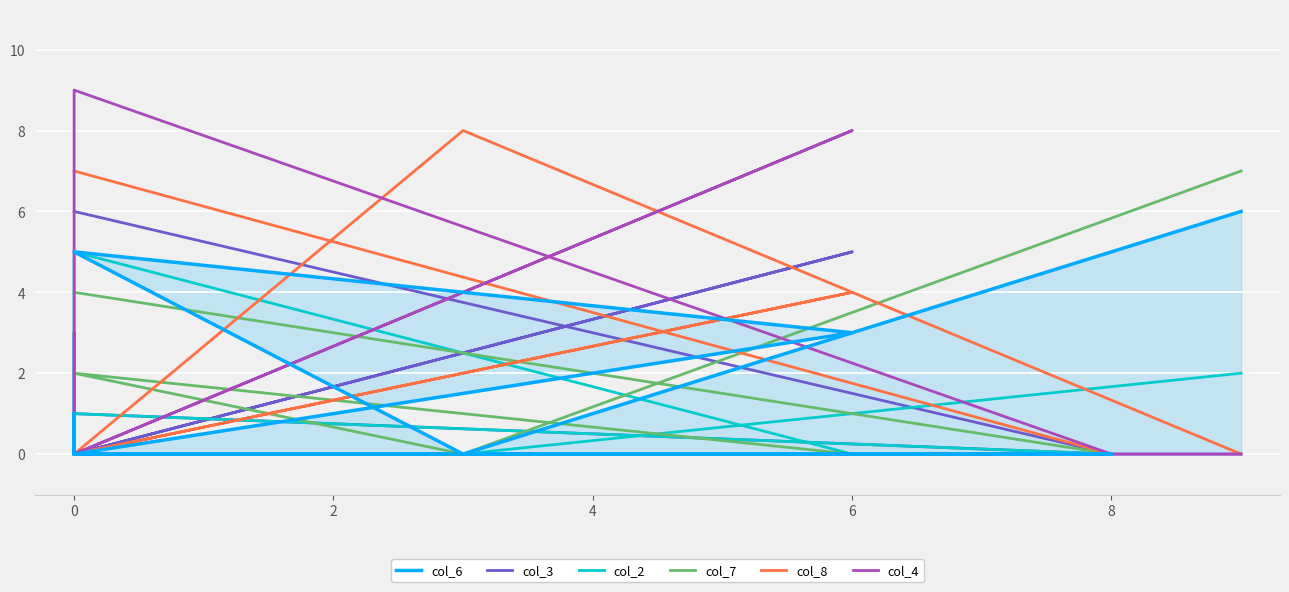

Does the chart display data point markers on the line(s)?

No